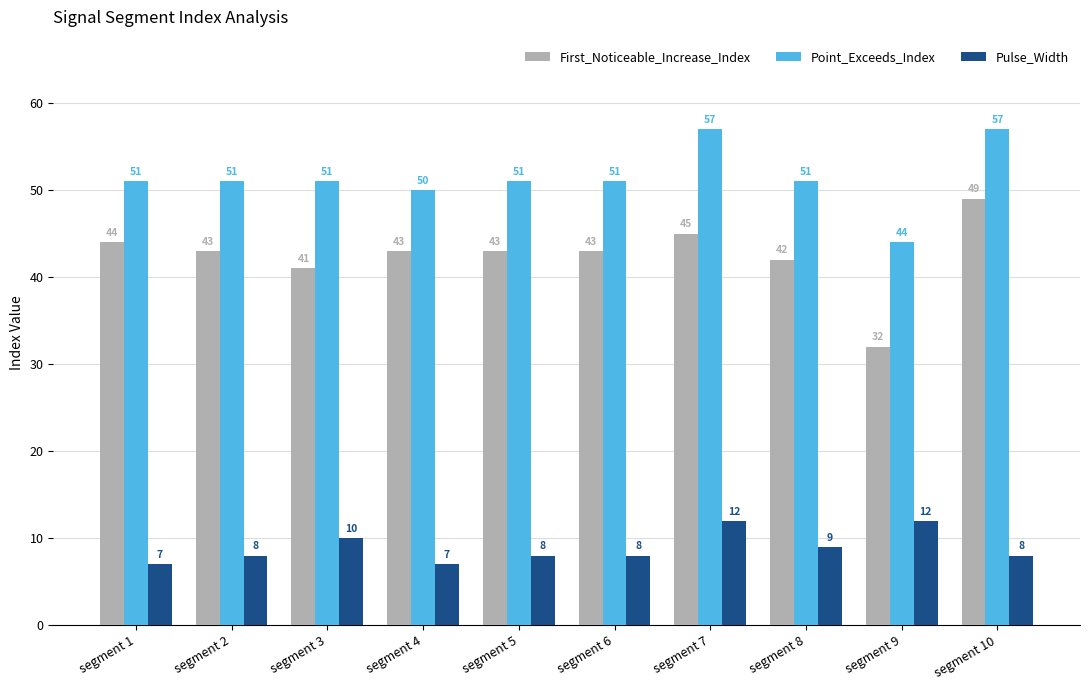

Count the number of categories in the chart.

10